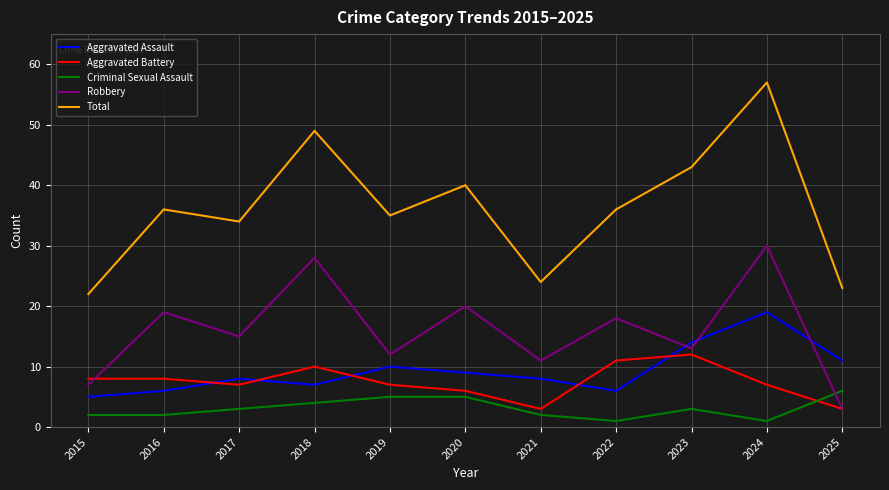

What is the difference between the highest and lowest values at 2016?

34